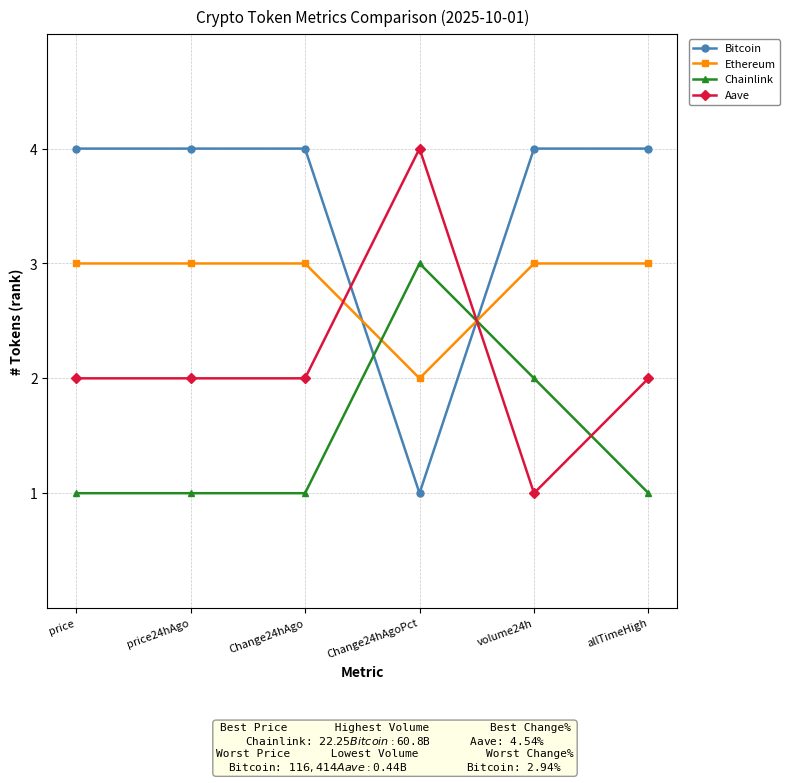

What is the sum of all Chainlink values?

9